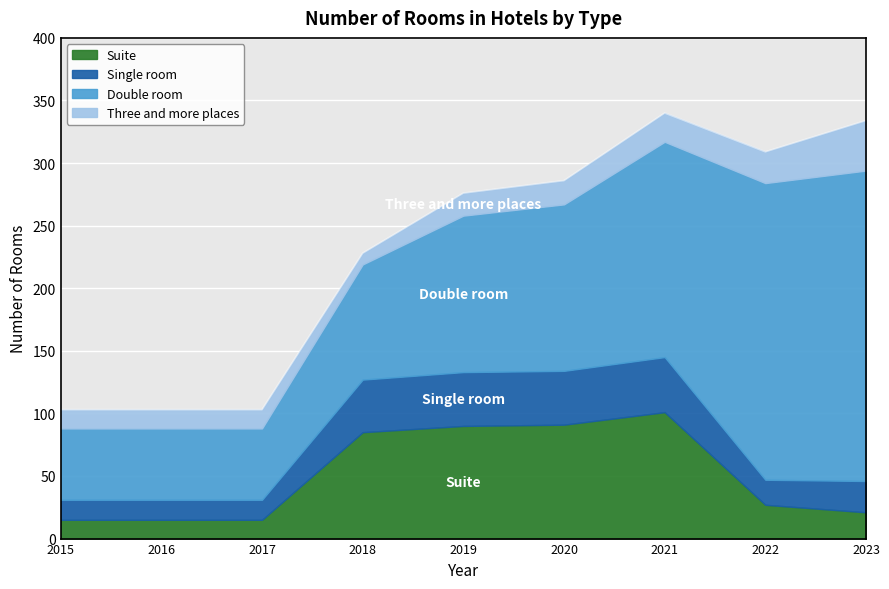

True or false: Double room and Three and more places intersect in this chart.

False